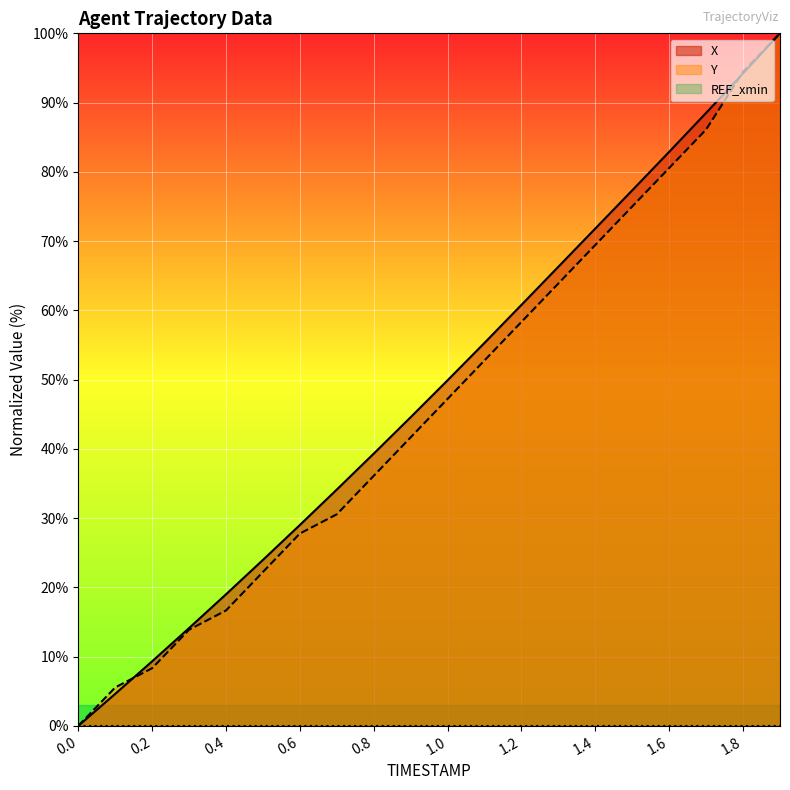

What is the difference between the second highest and second lowest values in the Y series?

88.9